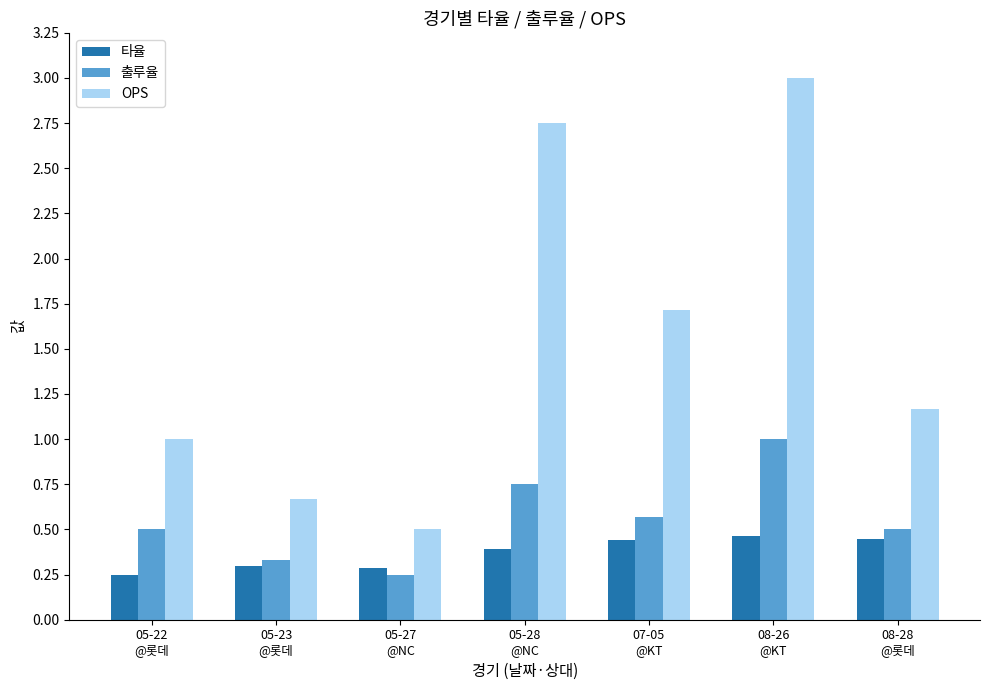

At how many categories does at least one series exceed 2?

2